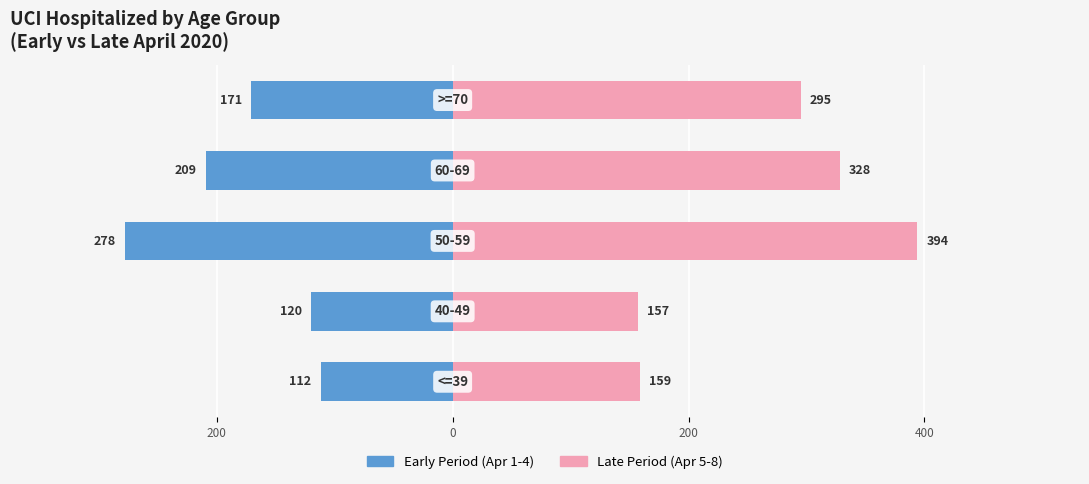

At 200, list the series in order from largest to smallest.

Late Period (Apr 5-8), Early Period (Apr 1-4)